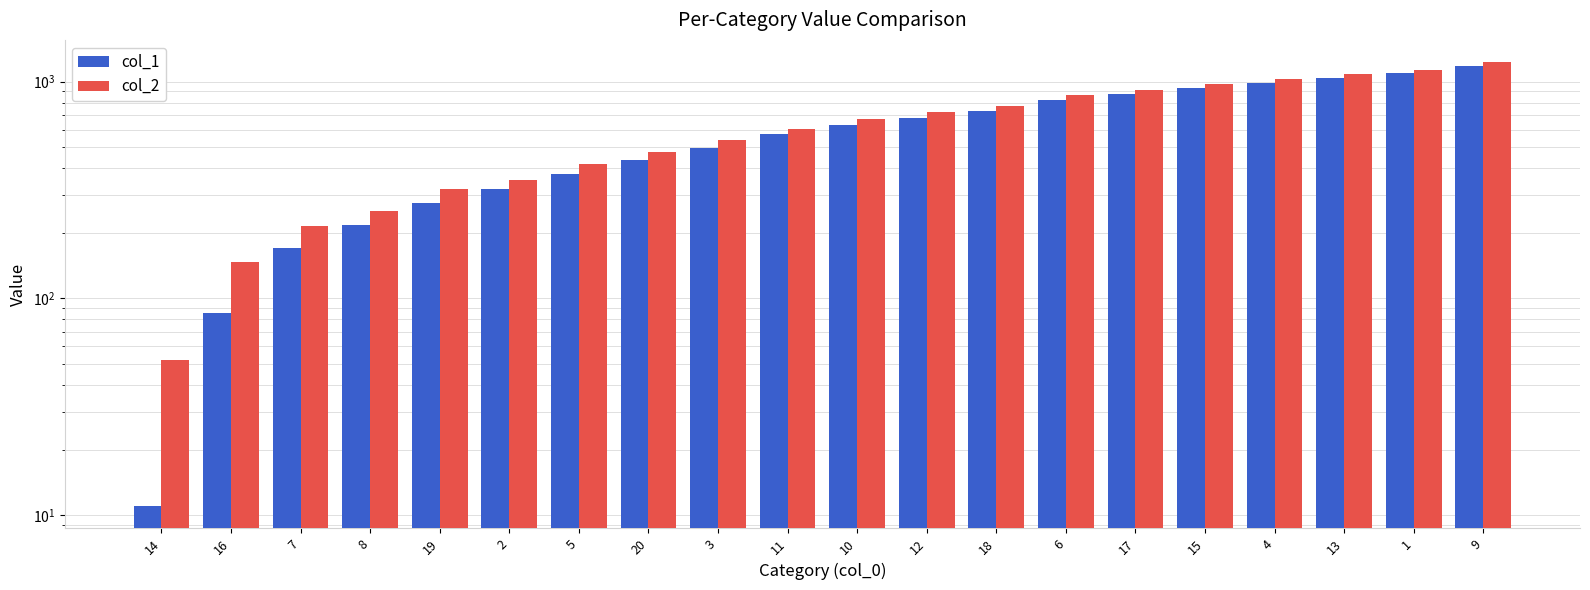

How many values in the col_1 series exceed 633?

9